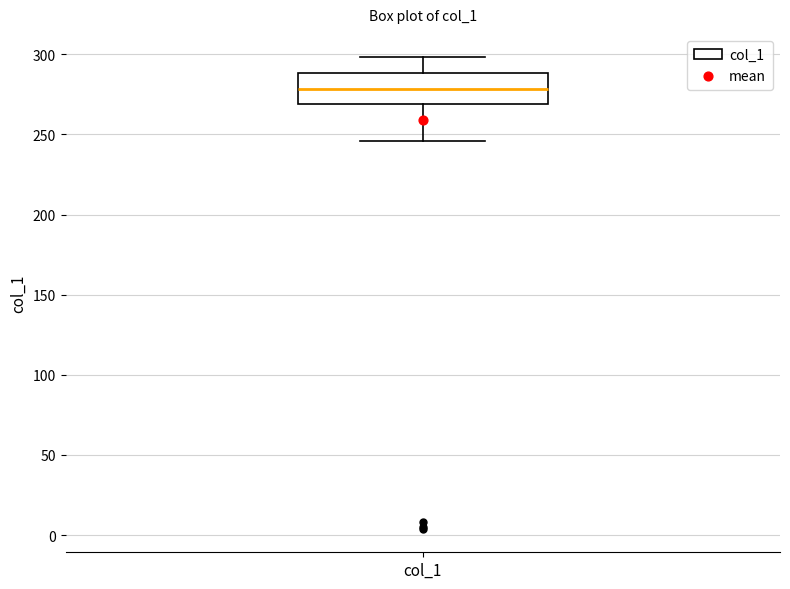

Transcribe this box plot: give where the median line is, the range the box spans, and where the two whiskers end, as read against the y-axis. The values are not printed on the chart, so give them approximately, as read against the axis.

median 280, box 270 to 290, whiskers 245 to 300